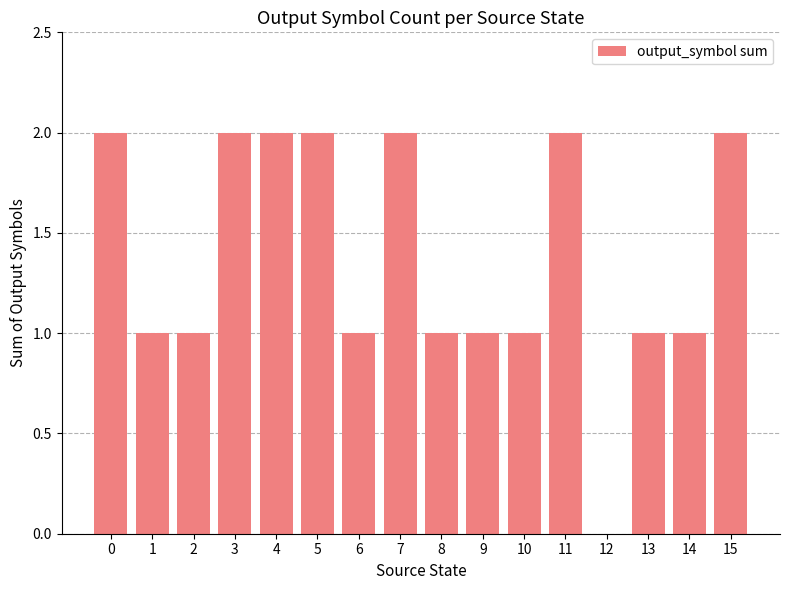

Reading right to left, what are all the values shown in this chart?

15=2	14=1	13=1	12=0	11=2	10=1	9=1	8=1	7=2	6=1	5=2	4=2	3=2	2=1	1=1	0=2